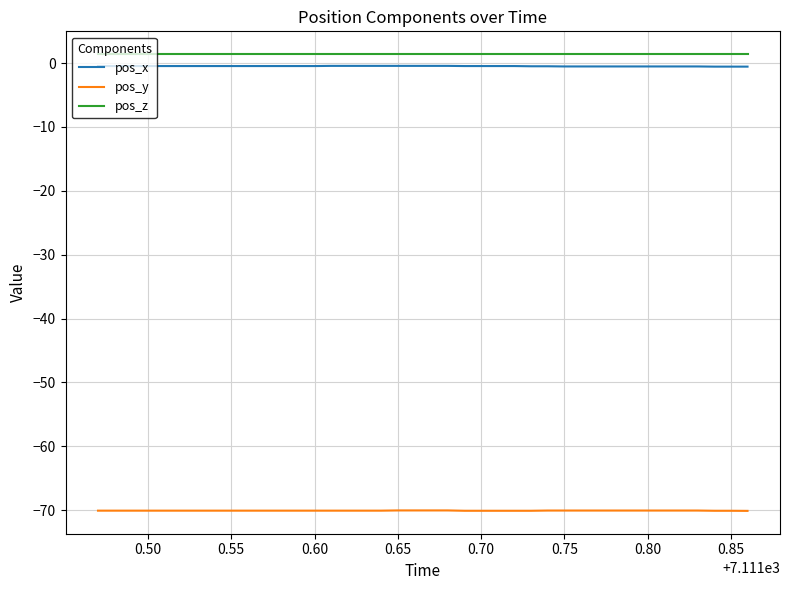

What is the minimum value shown in the chart?

-70.1